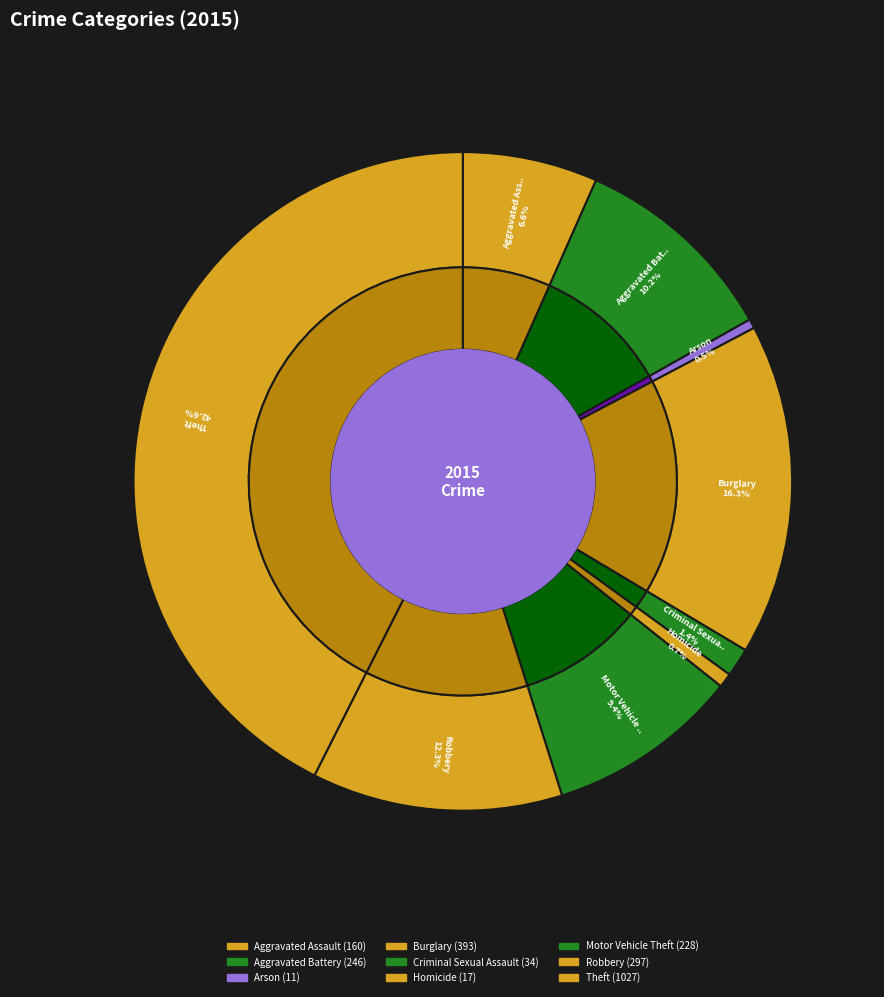

To the nearest percent, what is the combined percentage of Robbery and Aggravated Battery?

23%